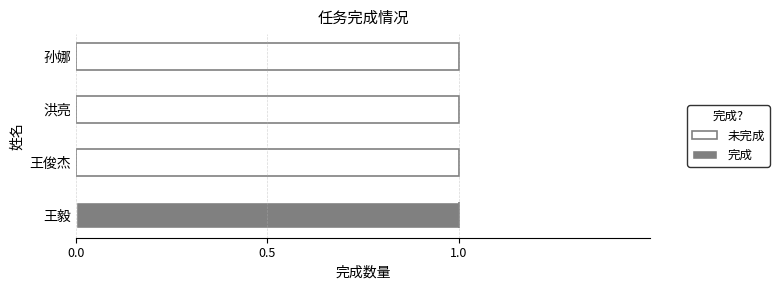

True or false: 完成 has a value of 1 at 王毅.

True